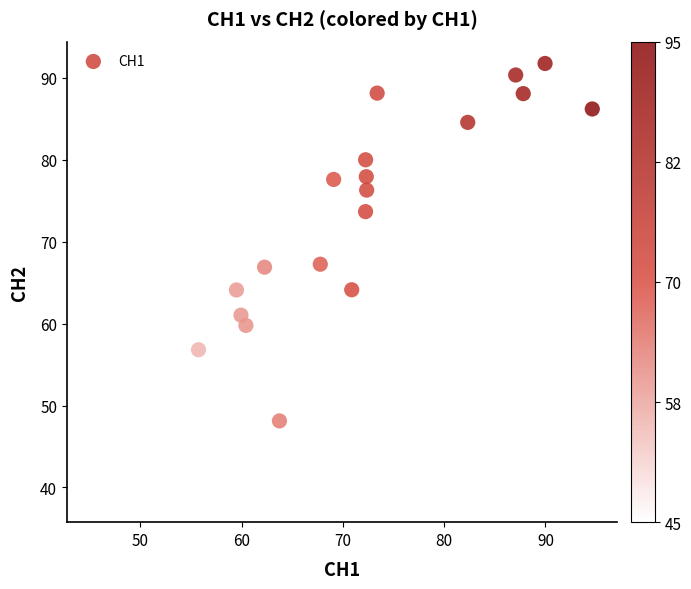

What is the range of X values (max minus min)?

49.4